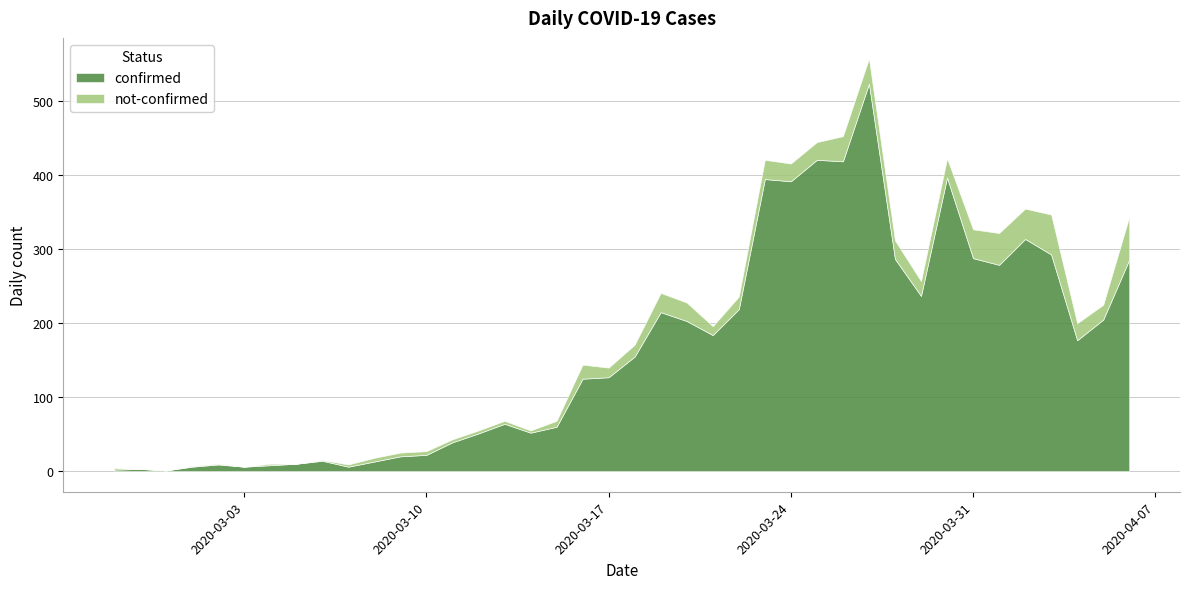

Rank the series by their maximum value, from lowest to highest.

not-confirmed, confirmed